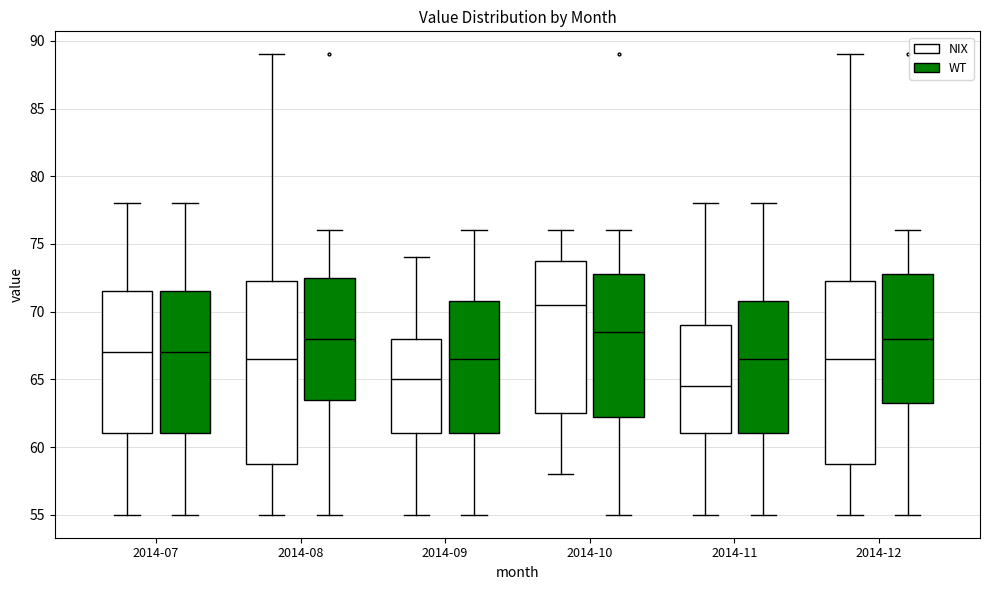

Which box's median line is the lowest?

2014-11 (NIX)